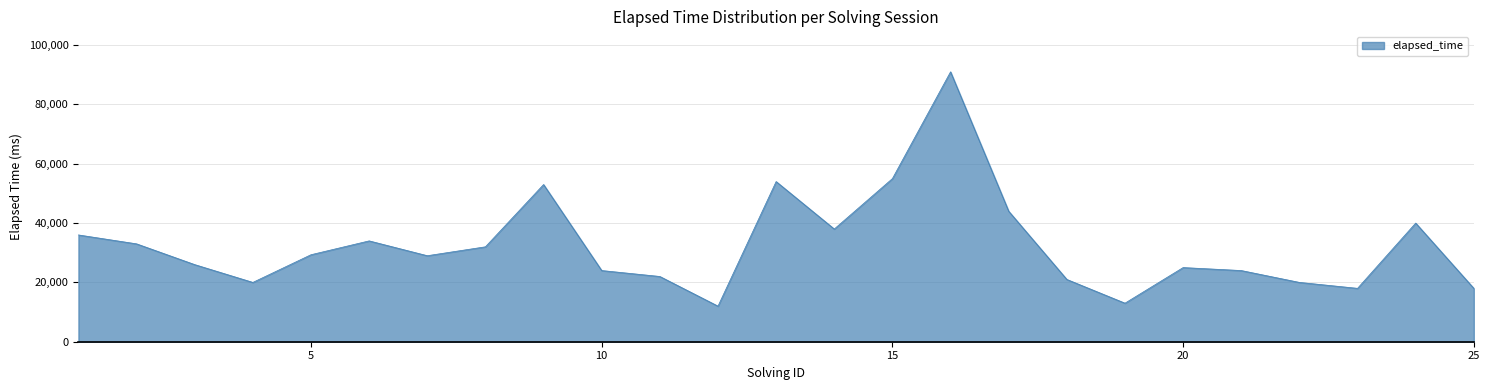

How many lines are shown in the chart?

1